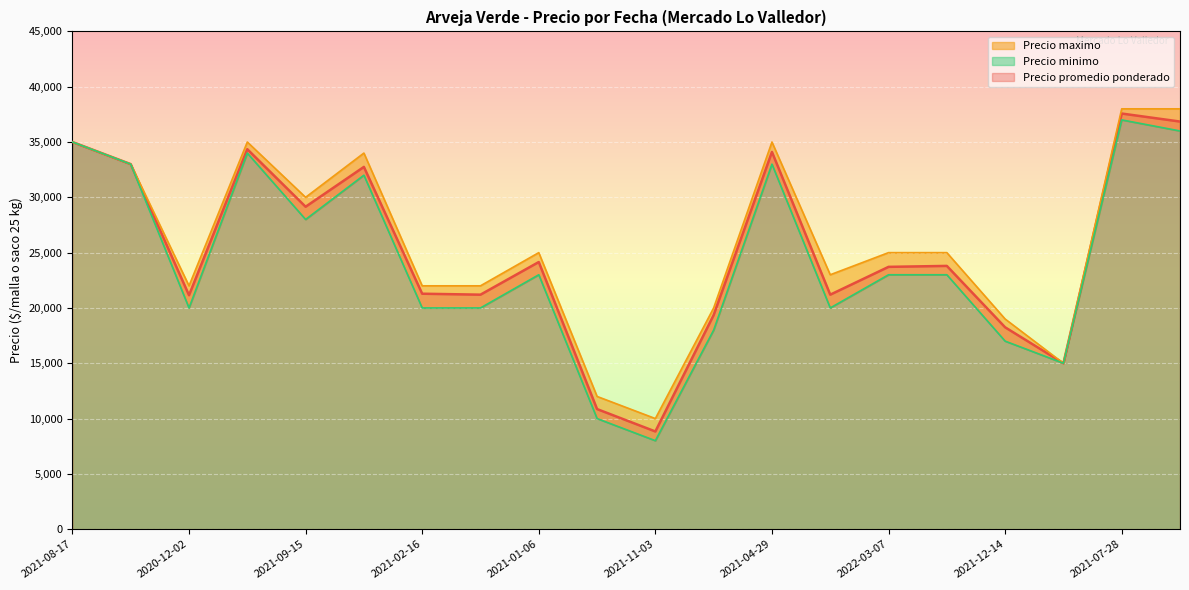

Which category has the highest value across all series?

2021-07-28